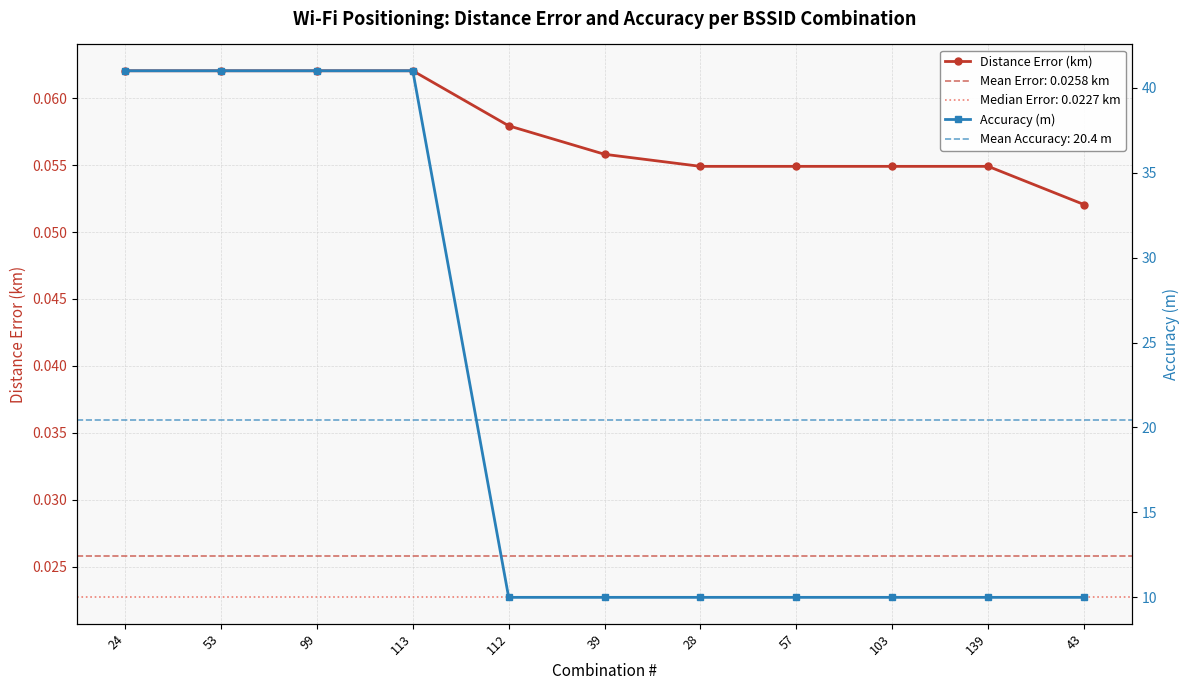

Reading left to right, transcribe all the data shown in this chart.

Distance Error (km): 24=0.1	53=0.1	99=0.1	113=0.1	112=0.1	39=0.1	28=0.1	57=0.1	103=0.1	139=0.1	43=0.1
Accuracy (m): 24=41.0	53=41.0	99=41.0	113=41.0	112=10.0	39=10.0	28=10.0	57=10.0	103=10.0	139=10.0	43=10.0